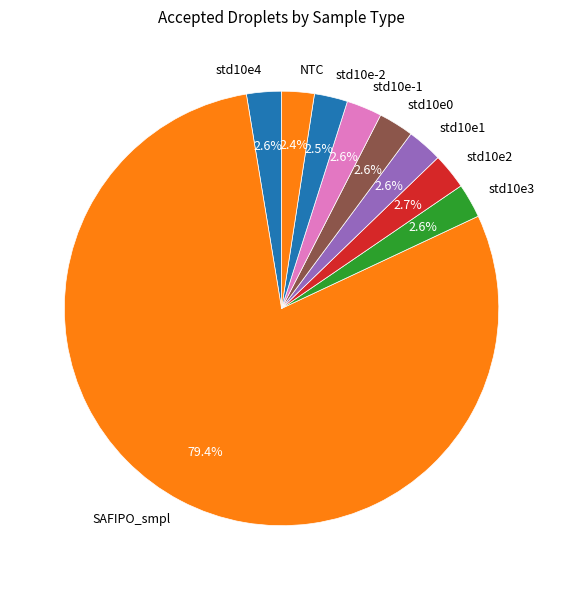

What is the largest slice in the pie chart?

SAFIPO_smpl